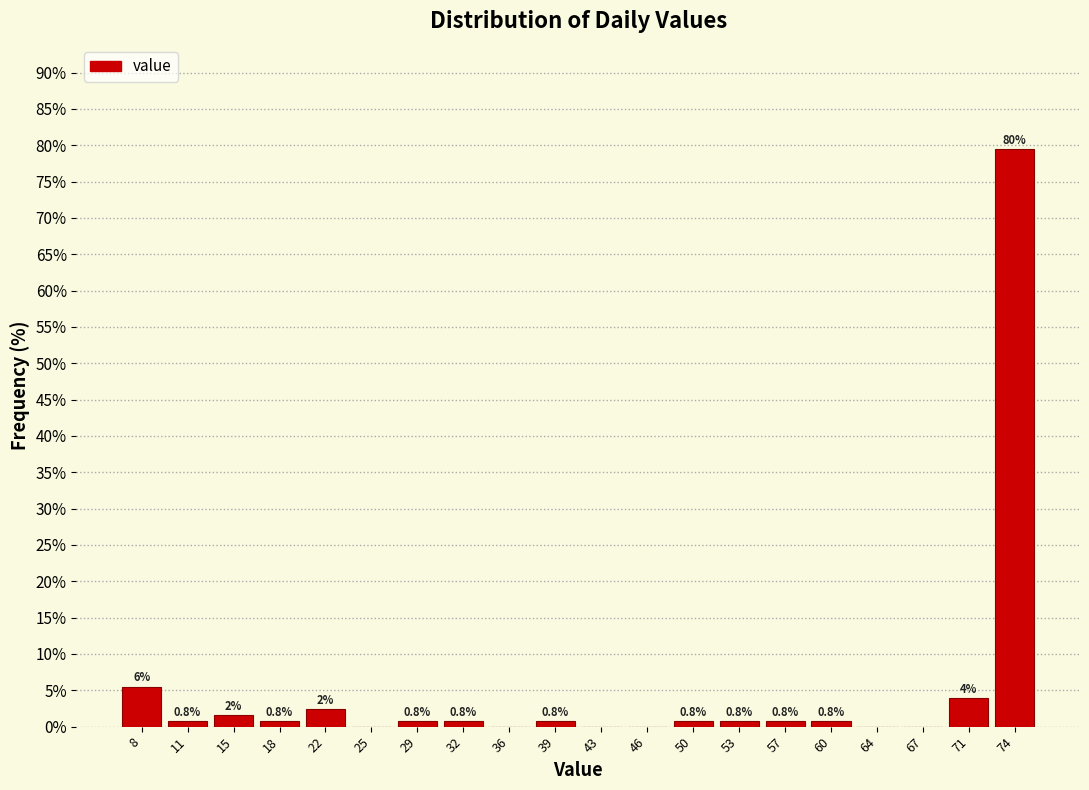

Which range on the x-axis has the tallest bar?

72.5 to 76.0